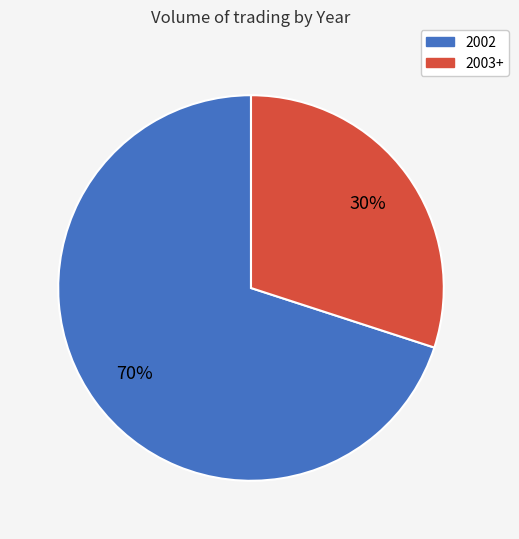

Is there a majority slice in this chart?

Yes